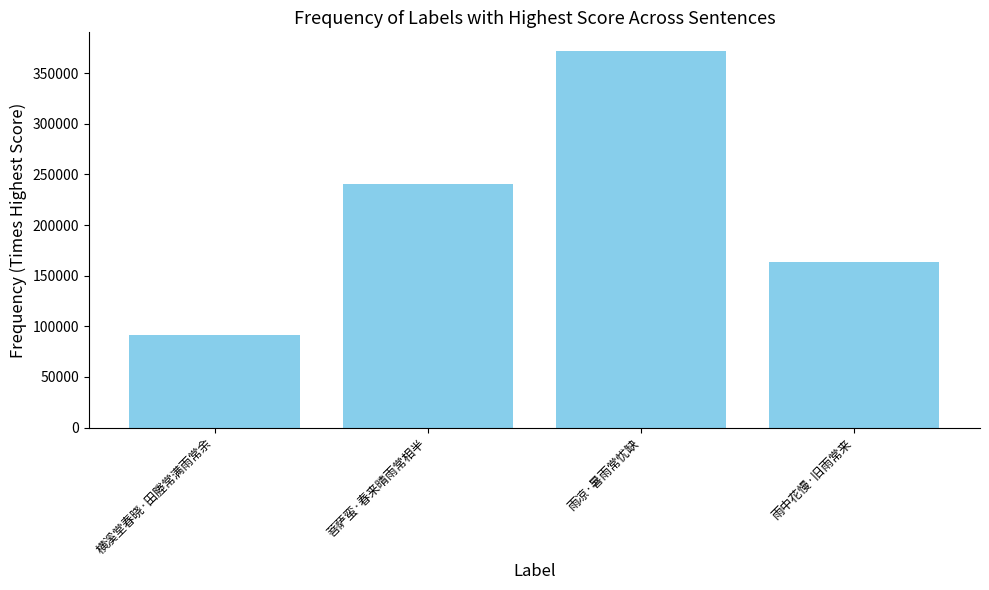

How many bars are there in total?

4